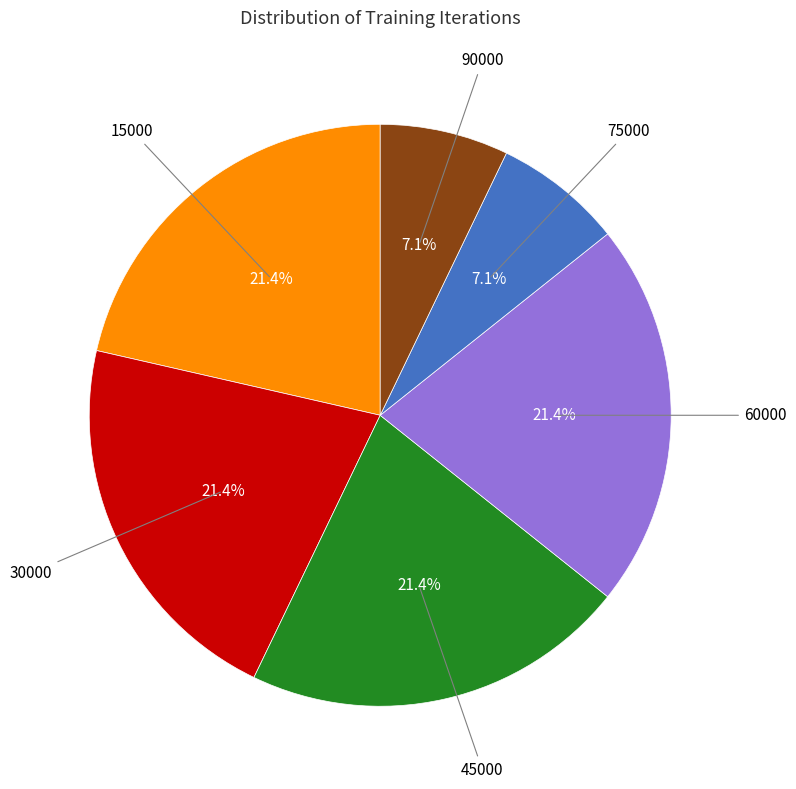

What is the ratio of the value at 60000 to the value at 30000?

1.0